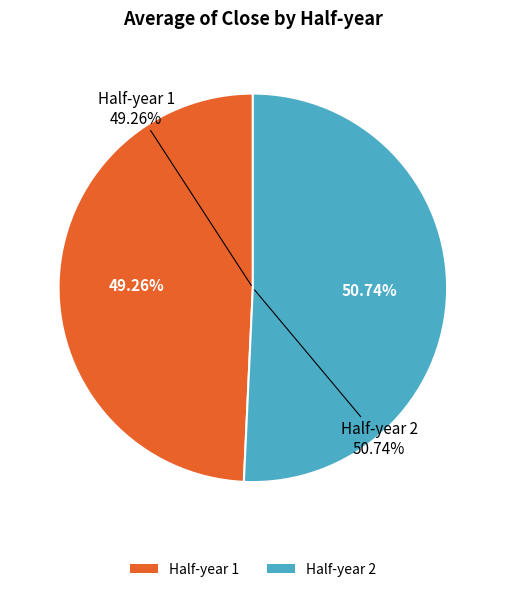

To the nearest percent, what is the difference between the largest and smallest slice percentages?

1%